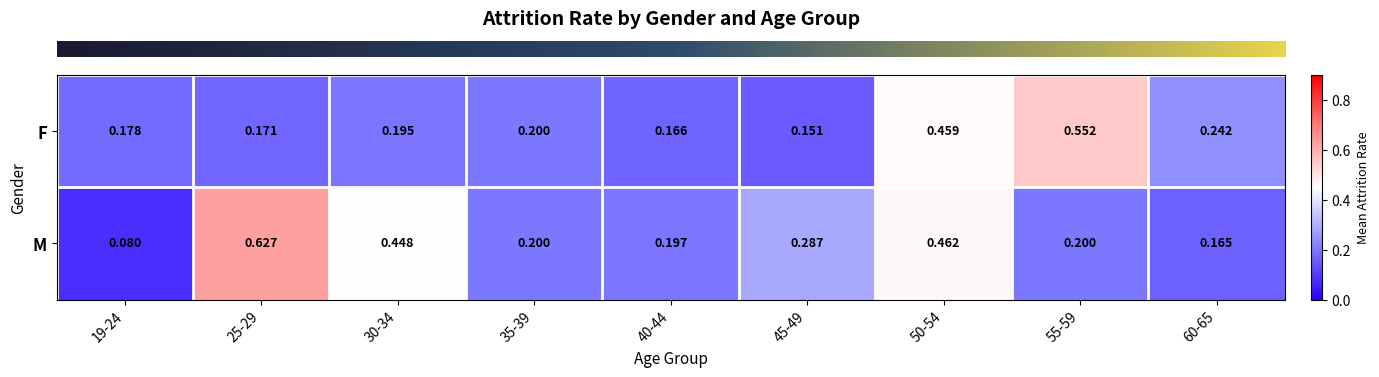

At 30-34, list the series in order from smallest to largest.

F, M